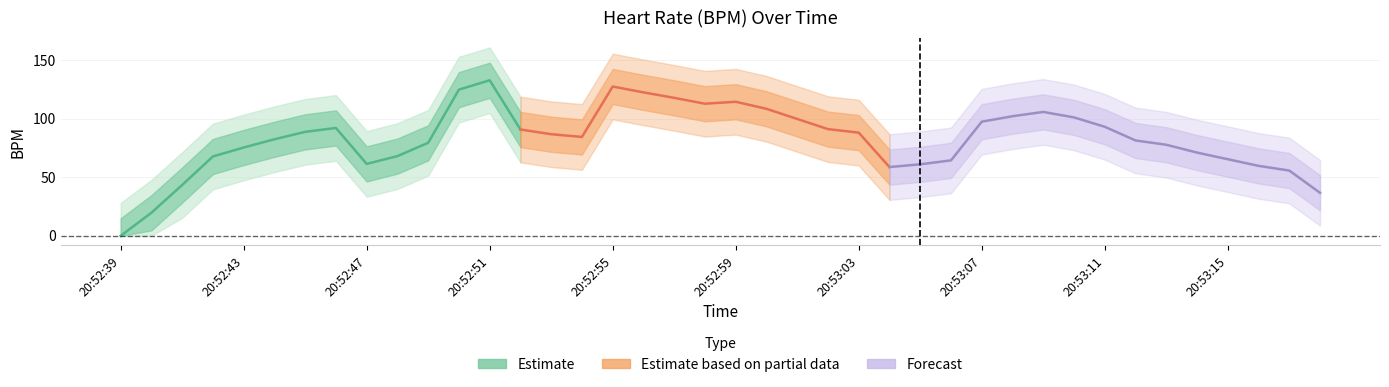

Does the chart have visible grid lines?

Yes